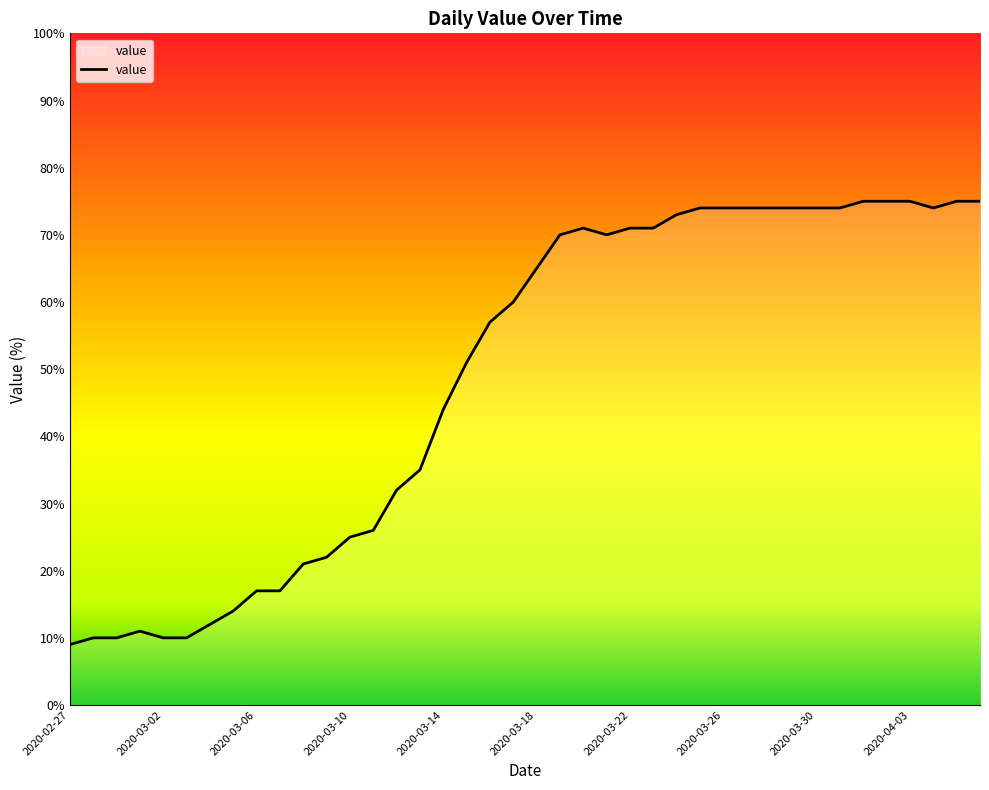

What is the minimum value shown in the chart?

9